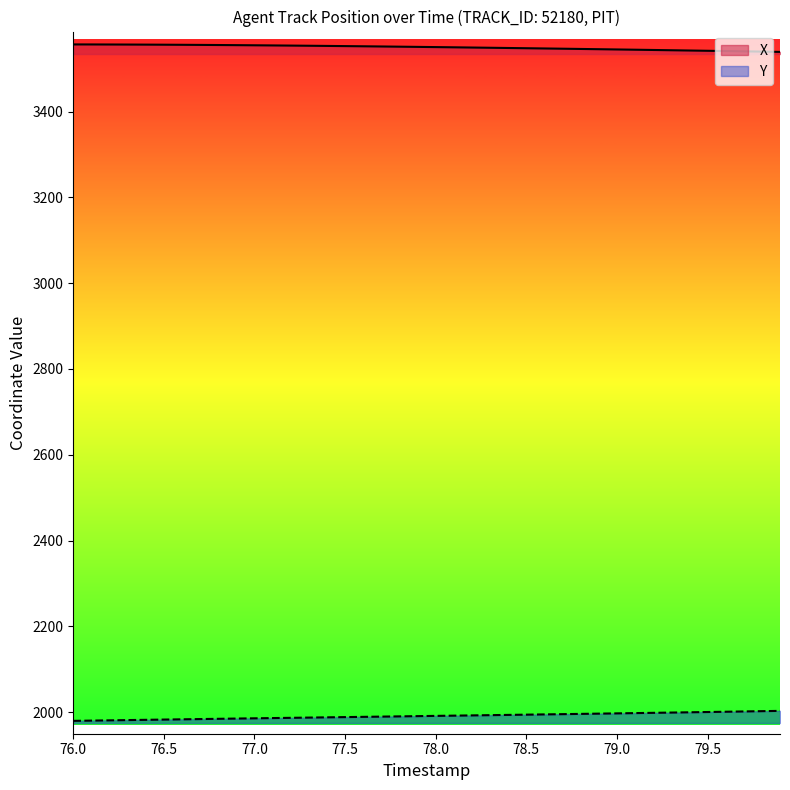

Which series has the largest total across all categories?

X